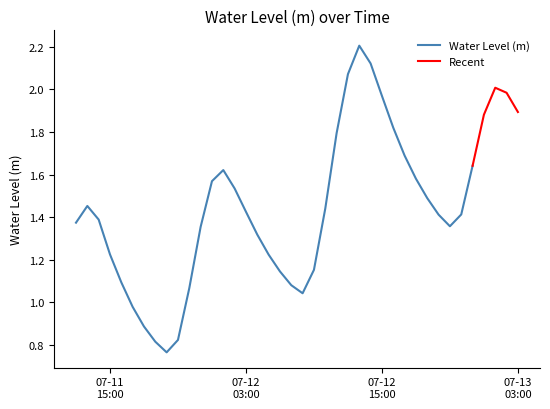

Reading left to right, transcribe all the data shown in this chart.

2025-07-11 12:00:00=1.4	2025-07-11 13:00:00=1.5	2025-07-11 14:00:00=1.4	2025-07-11 15:00:00=1.2	2025-07-11 16:00:00=1.1	2025-07-11 17:00:00=1.0	2025-07-11 18:00:00=0.9	2025-07-11 19:00:00=0.8	2025-07-11 20:00:00=0.8	2025-07-11 21:00:00=0.8	2025-07-11 22:00:00=1.1	2025-07-11 23:00:00=1.4	2025-07-12 00:00:00=1.6	2025-07-12 01:00:00=1.6	2025-07-12 02:00:00=1.5	2025-07-12 03:00:00=1.4	2025-07-12 04:00:00=1.3	2025-07-12 05:00:00=1.2	2025-07-12 06:00:00=1.1	2025-07-12 07:00:00=1.1	2025-07-12 08:00:00=1.0	2025-07-12 09:00:00=1.2	2025-07-12 10:00:00=1.4	2025-07-12 11:00:00=1.8	2025-07-12 12:00:00=2.1	2025-07-12 13:00:00=2.2	2025-07-12 14:00:00=2.1	2025-07-12 15:00:00=2.0	2025-07-12 16:00:00=1.8	2025-07-12 17:00:00=1.7	2025-07-12 18:00:00=1.6	2025-07-12 19:00:00=1.5	2025-07-12 20:00:00=1.4	2025-07-12 21:00:00=1.4	2025-07-12 22:00:00=1.4	2025-07-12 23:00:00=1.6	2025-07-13 00:00:00=1.9	2025-07-13 01:00:00=2.0	2025-07-13 02:00:00=2.0	2025-07-13 03:00:00=1.9